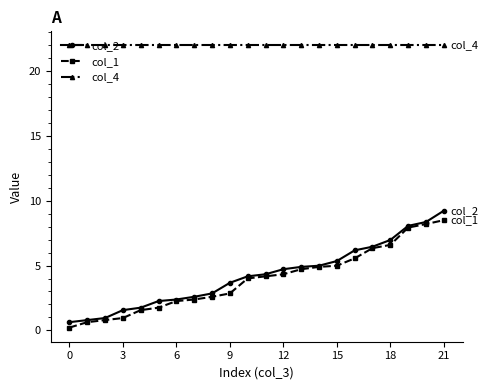

How many distinct data groups are displayed?

3